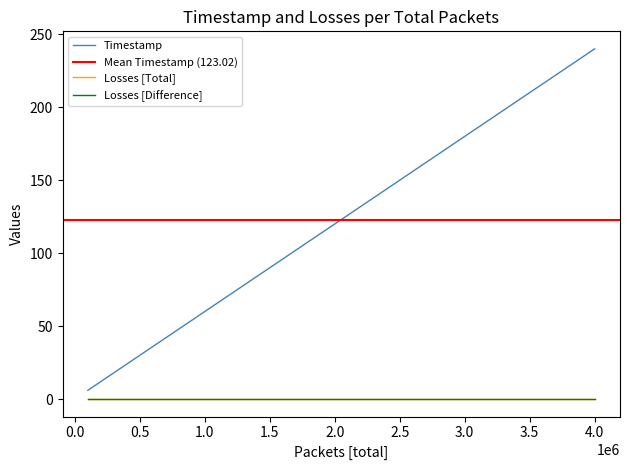

Reading right to left, extract all data points from this chart.

Timestamp: 240.0	234.0	228.0	222.0	216.0	210.0	204.0	198.0	192.0	186.0	180.0	174.0	168.0	162.0	156.0	150.0	144.0	138.0	132.0	126.0	120.0	114.0	108.0	102.0	96.0	90.0	84.0	78.0	72.0	66.0	60.0	54.0	48.0	42.0	36.0	30.0	24.0	18.0	12.0	6.0
Losses [Total]: 0.0	0.0	0.0	0.0	0.0	0.0	0.0	0.0	0.0	0.0	0.0	0.0	0.0	0.0	0.0	0.0	0.0	0.0	0.0	0.0	0.0	0.0	0.0	0.0	0.0	0.0	0.0	0.0	0.0	0.0	0.0	0.0	0.0	0.0	0.0	0.0	0.0	0.0	0.0	0.0
Losses [Difference]: 0.0	0.0	0.0	0.0	0.0	0.0	0.0	0.0	0.0	0.0	0.0	0.0	0.0	0.0	0.0	0.0	0.0	0.0	0.0	0.0	0.0	0.0	0.0	0.0	0.0	0.0	0.0	0.0	0.0	0.0	0.0	0.0	0.0	0.0	0.0	0.0	0.0	0.0	0.0	0.0